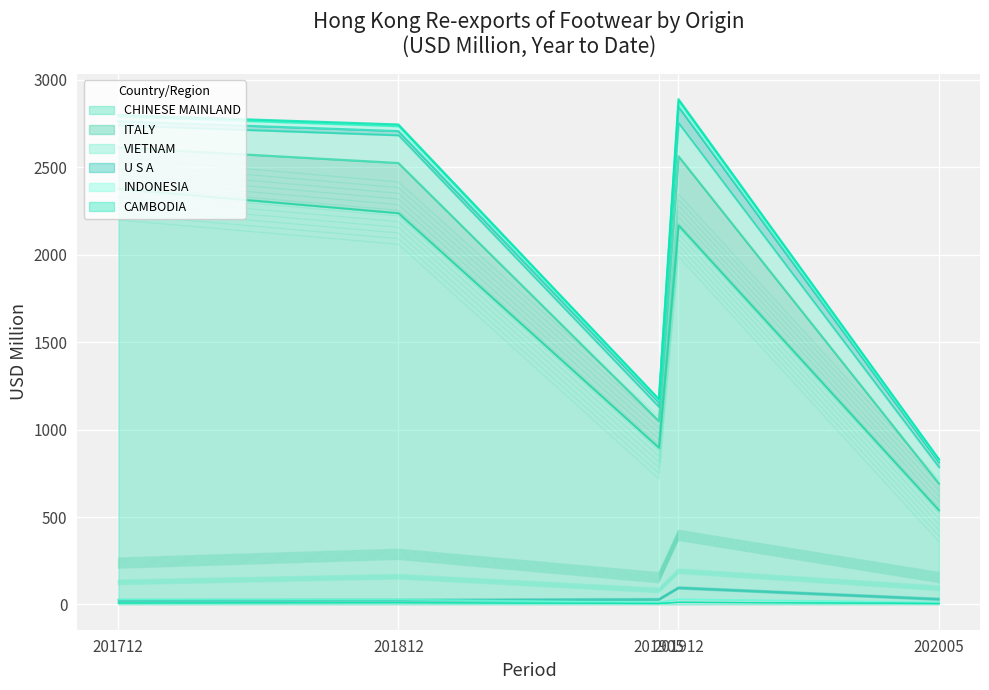

At which label does U S A first exceed 20?

201905